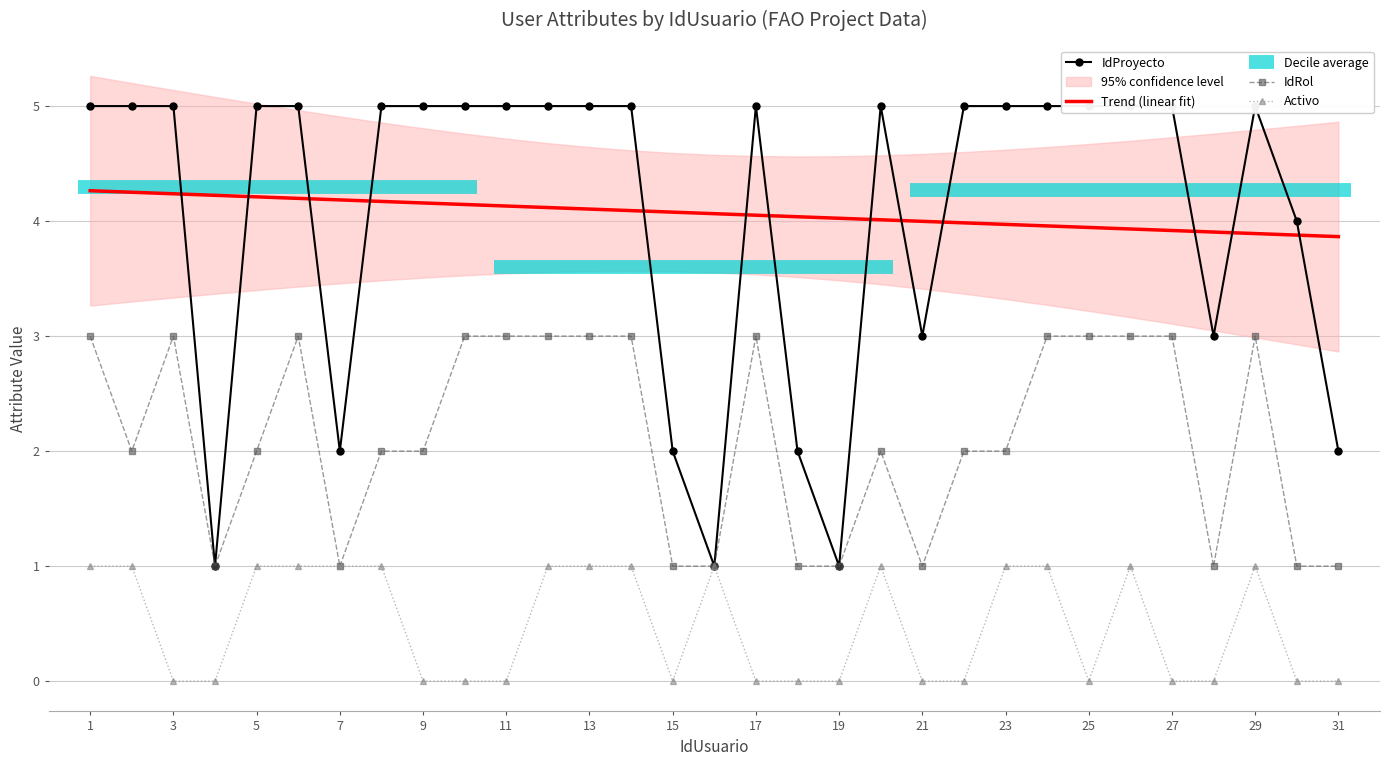

At how many categories does at least one series exceed 2?

31